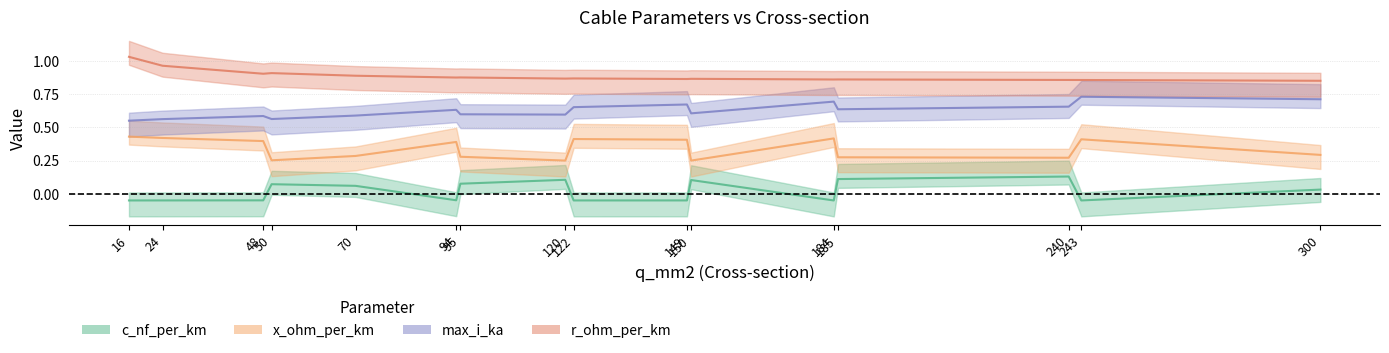

Where is max_i_ka nearest to the value 0?

16